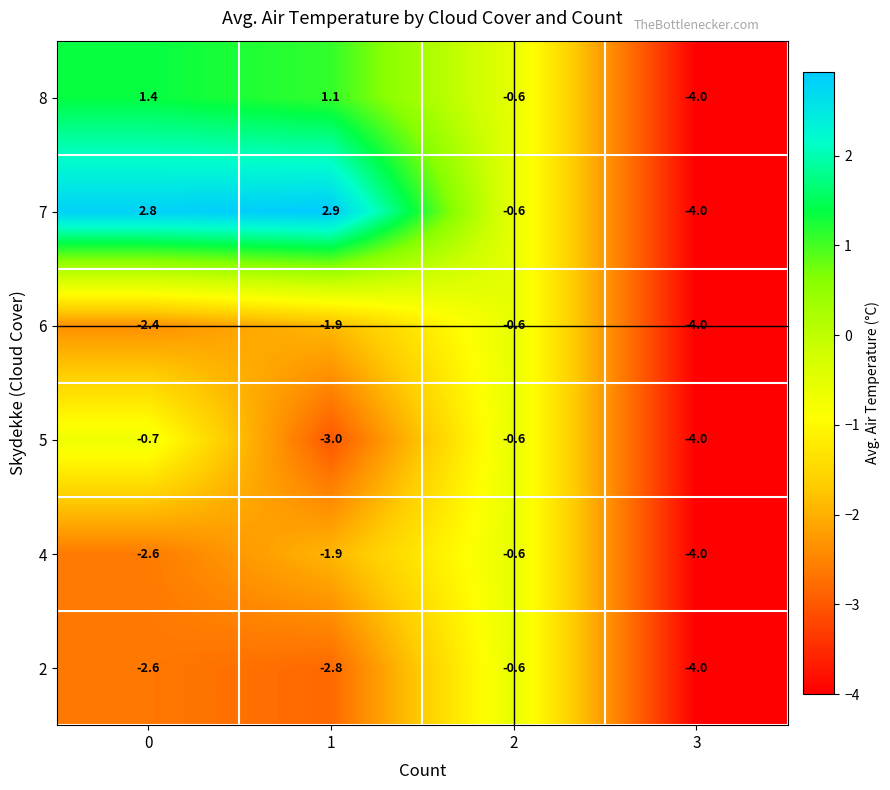

Count the number of data series in this chart.

6